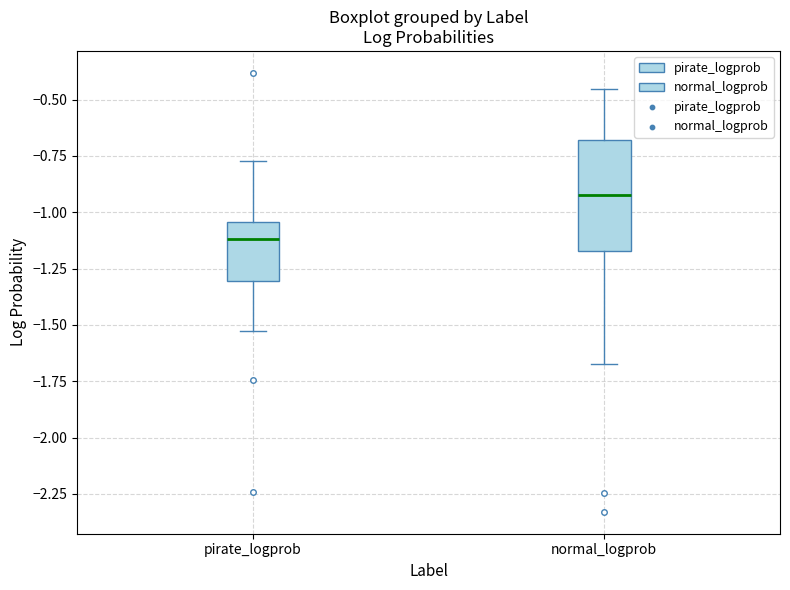

Reading left to right, read every box against the y-axis: the position of its median line, the range the box covers, and the ends of its whiskers. The values are not printed on the chart, so give them approximately, as read against the axis.

pirate_logprob: median -1.10, box -1.30 to -1.05, whiskers -1.55 to -0.75
normal_logprob: median -0.90, box -1.15 to -0.70, whiskers -1.65 to -0.45